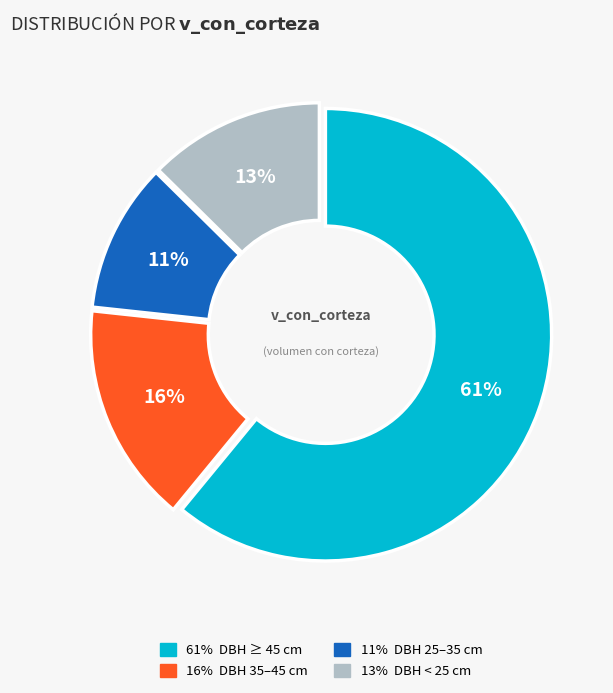

To the nearest percent, what is the average slice percentage?

25%